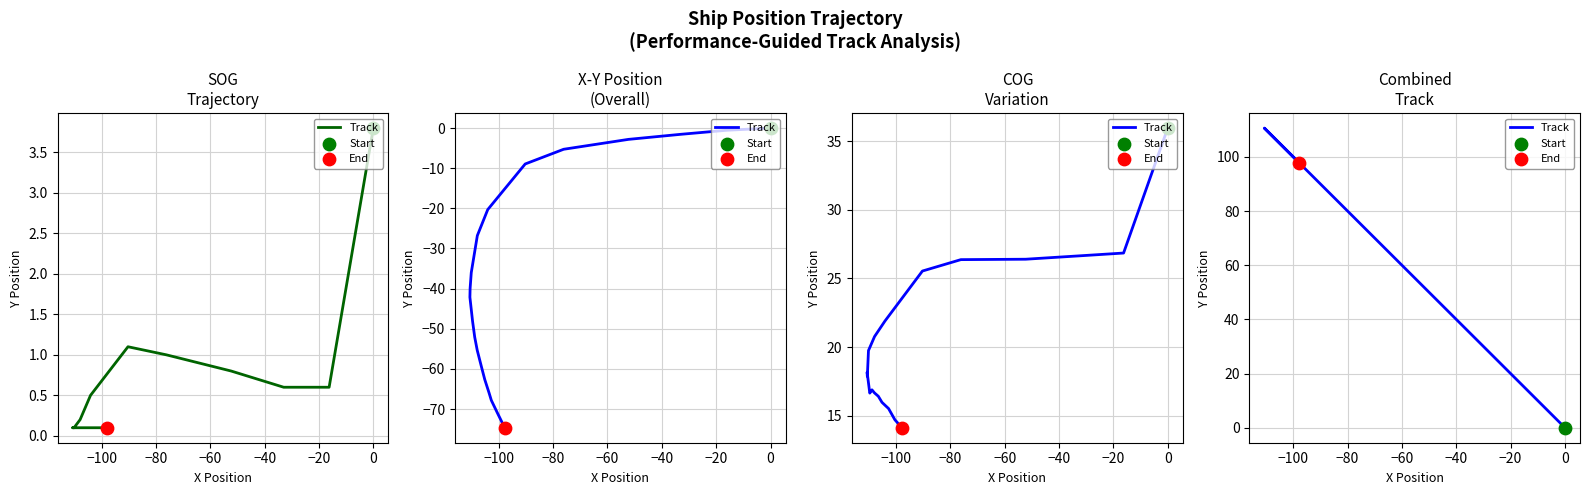

What is the change in value from −100 to −80?

+16.7